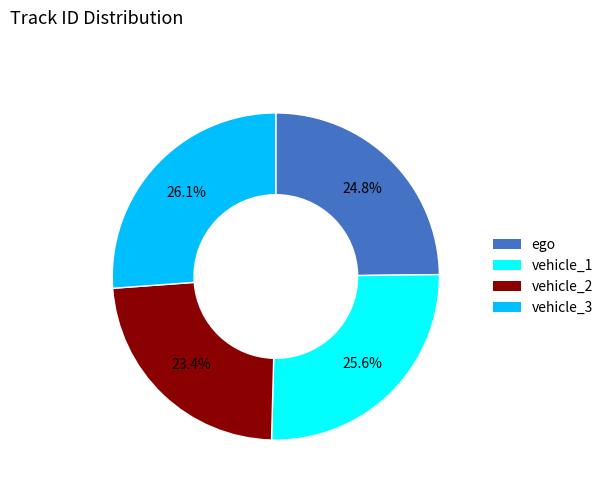

To the nearest percent, what percentage of the pie is ego?

25%